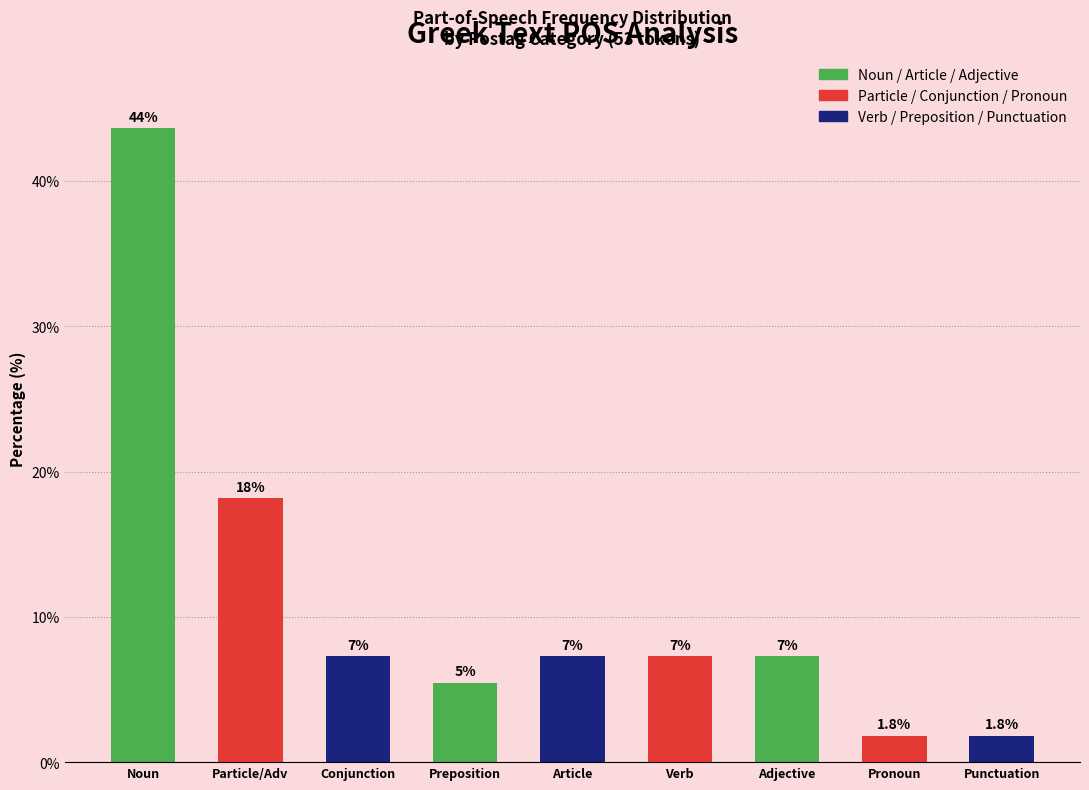

How many bars are there in total?

9